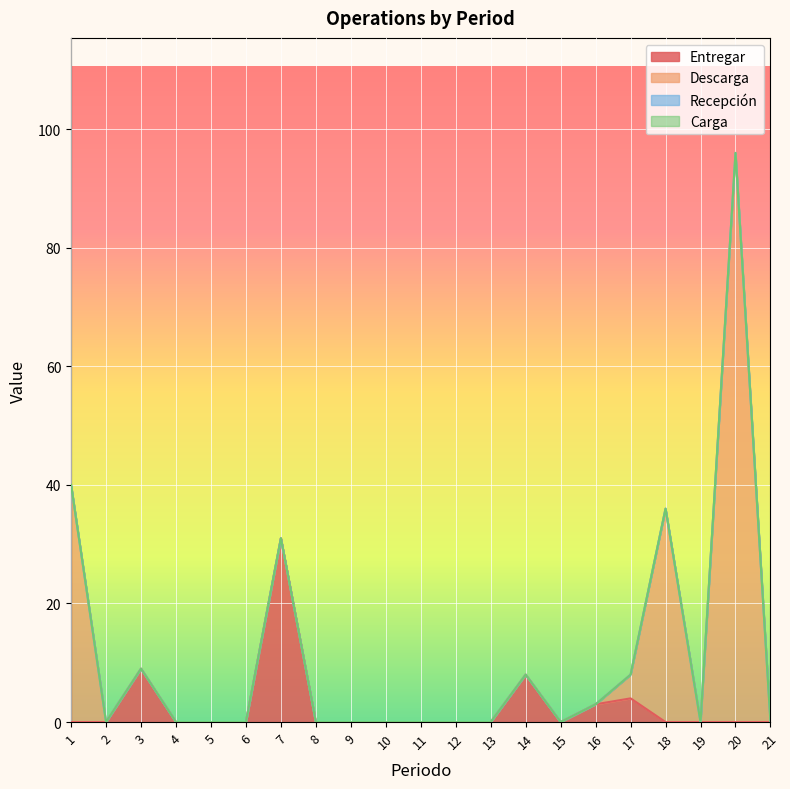

Rank the categories by Entregar value from highest to lowest.

7, 3, 14, 17, 16, 1, 2, 4, 5, 6, 8, 9, 10, 11, 12, 13, 15, 18, 19, 20, 21